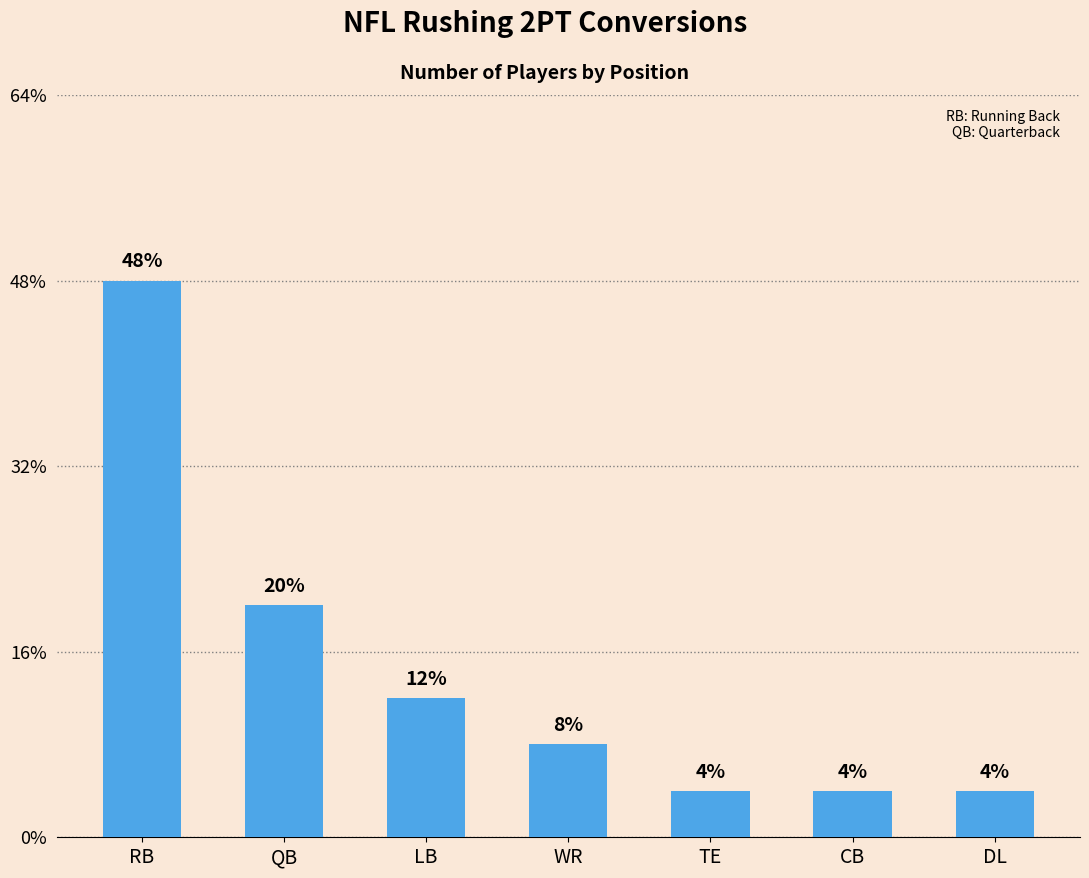

Are the bars horizontal?

No